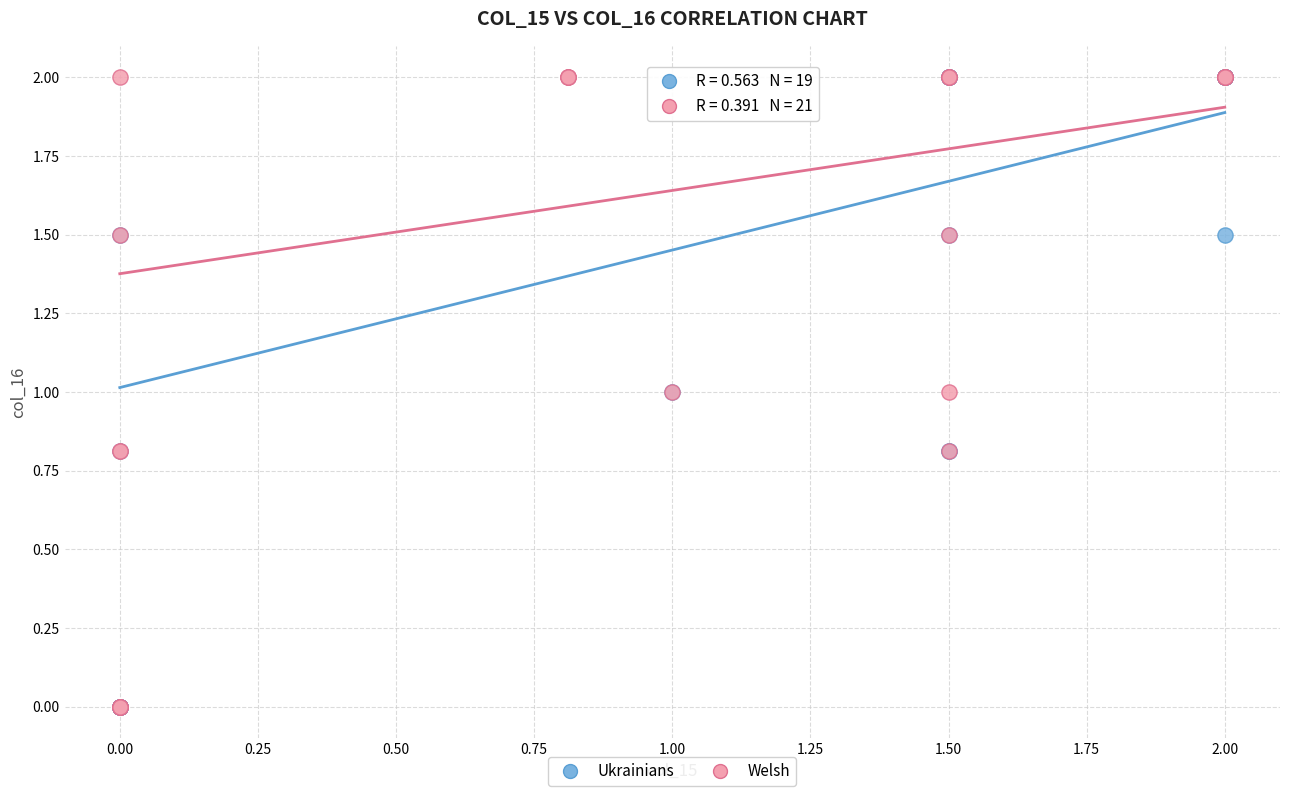

What are all the series names shown in the legend?

Ukrainians, Welsh